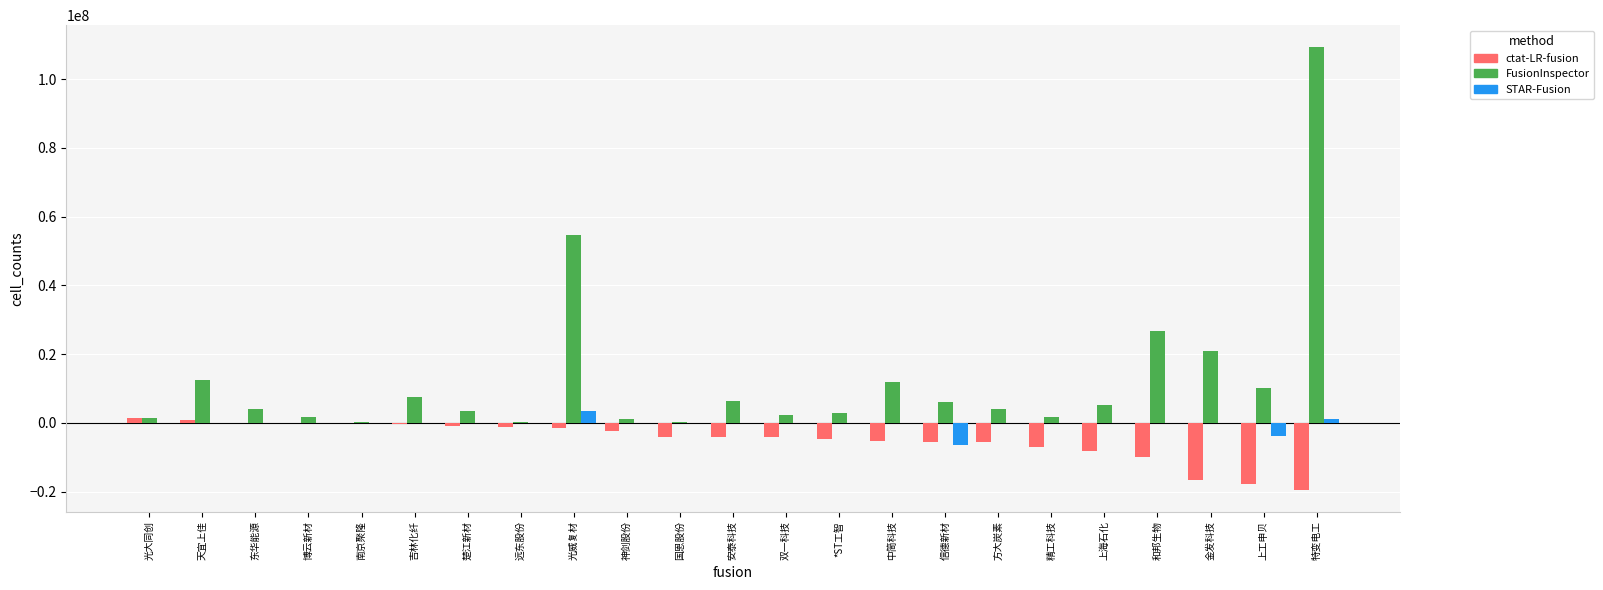

At which category is the sum across all series the highest?

特变电工